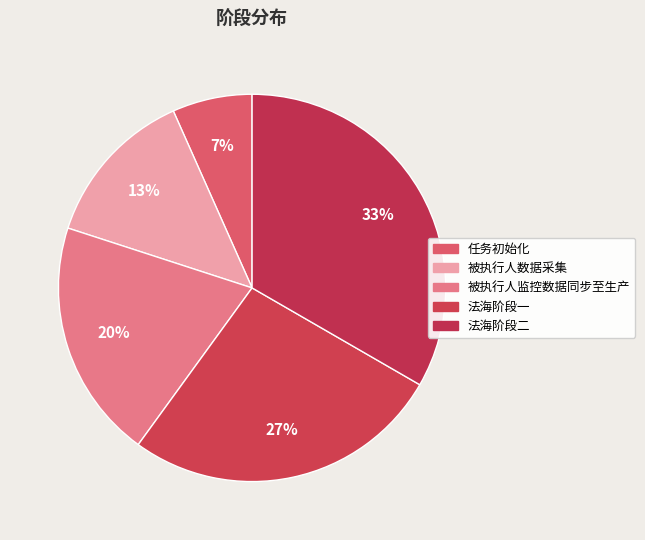

Is 任务初始化 the majority of the pie?

No